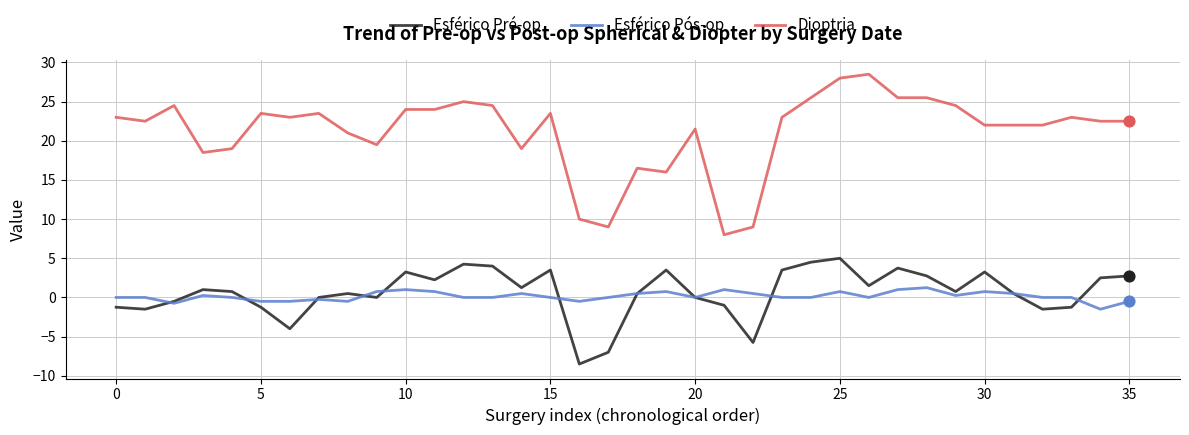

What are all the series names shown in the legend?

Esférico Pré-op, Esférico Pós-op, Dioptria